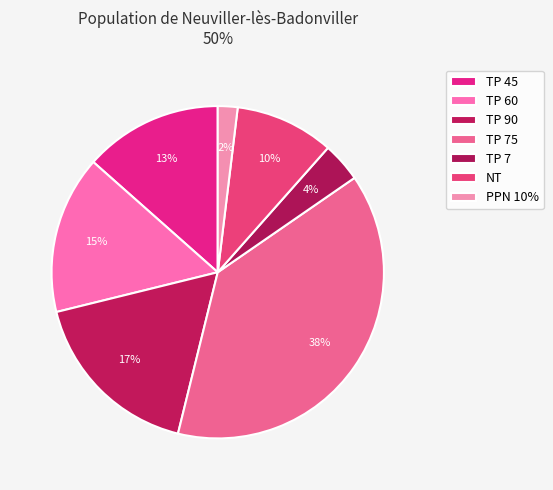

Rank the categories by value from highest to lowest.

TP 75, TP 90, TP 60, TP 45, NT, TP 7, PPN 10%